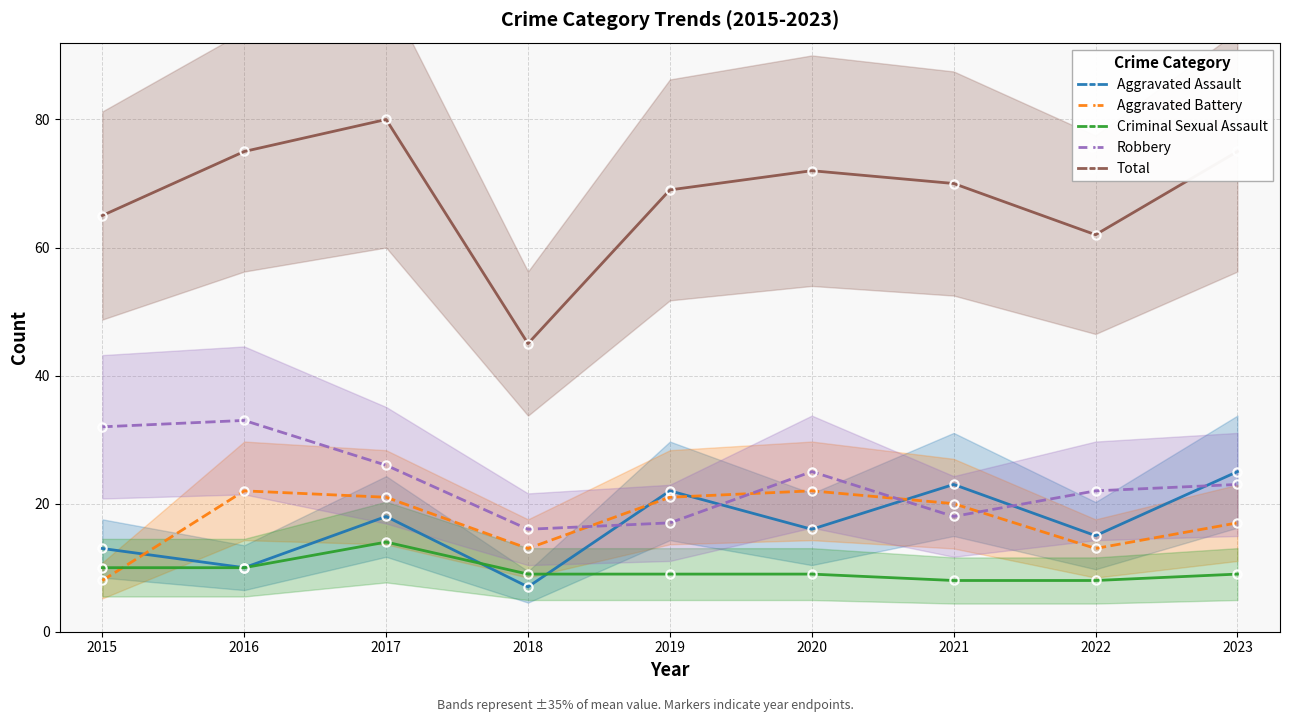

Which series ends up on top after the final intersection of Criminal Sexual Assault and Aggravated Battery?

Aggravated Battery